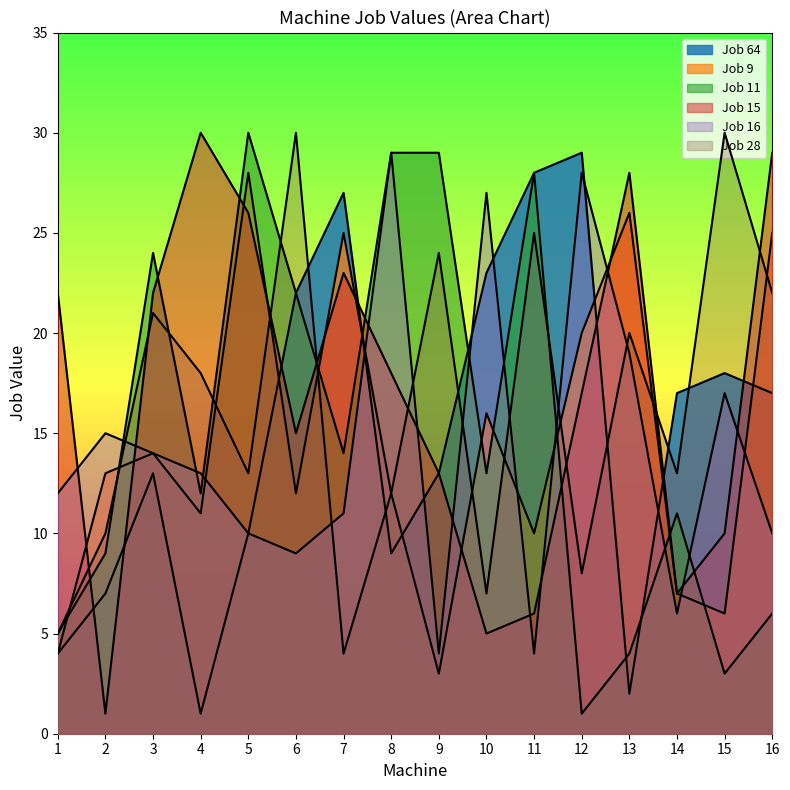

At which category does the chart reach its peak across all series?

4